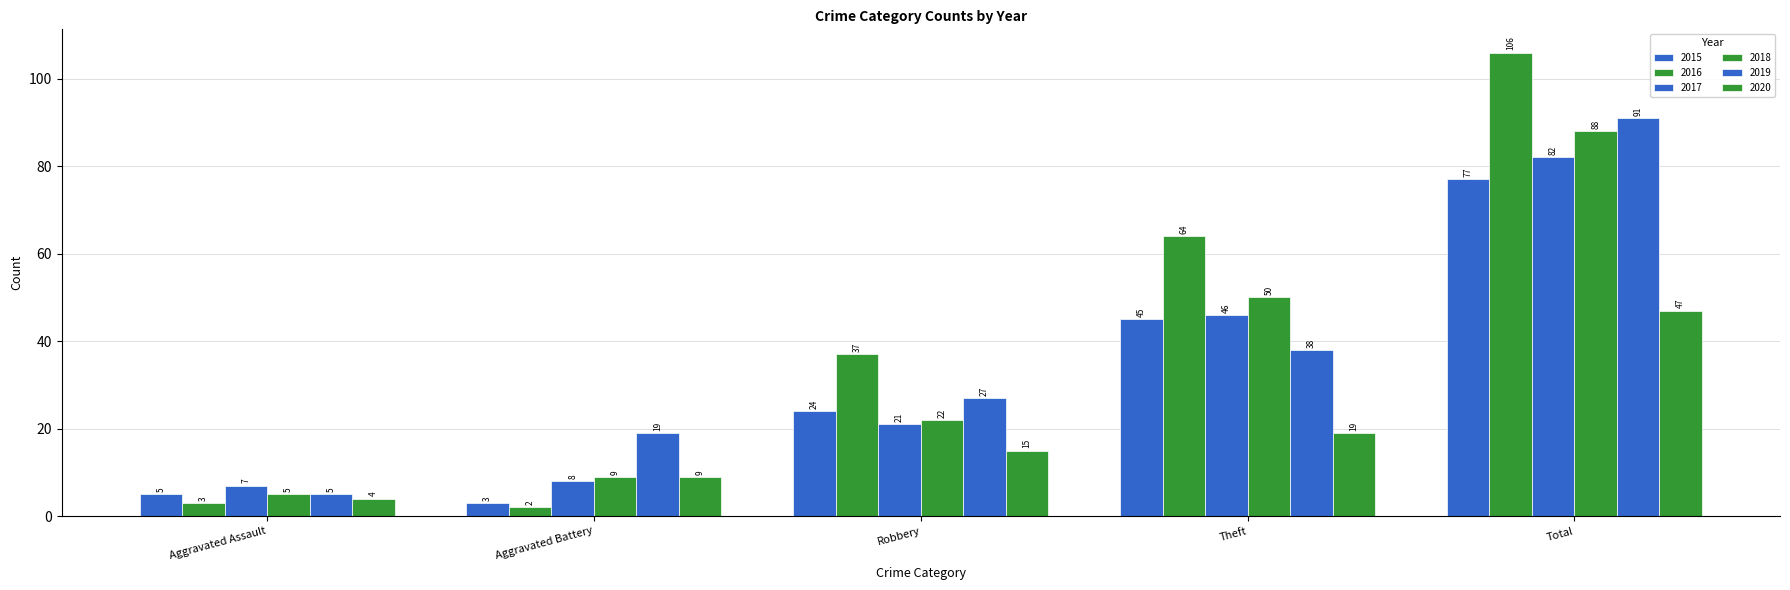

At which label does 2016 reach its minimum?

Aggravated Battery